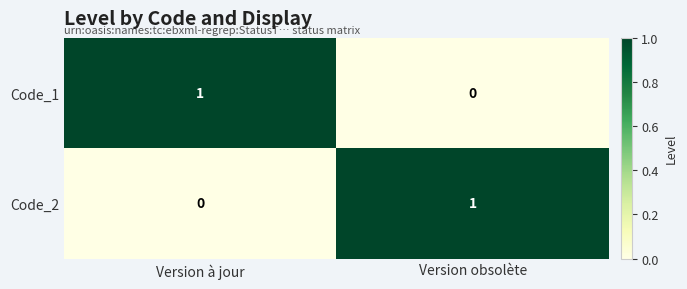

Count the number of data series in this chart.

2